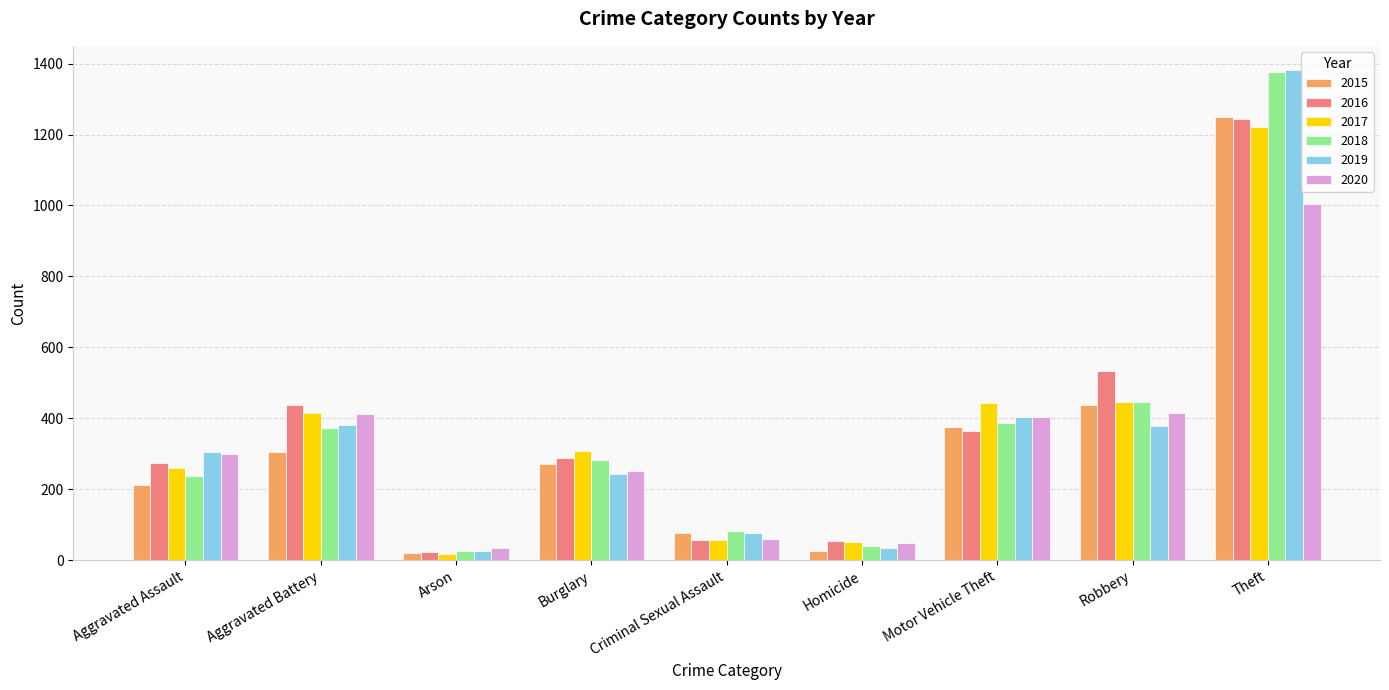

What is the label of the 4th bar from the left?

Burglary